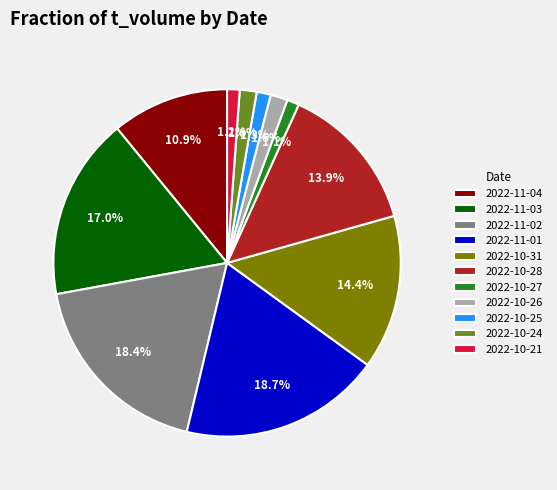

Is there any slice that represents more than half of the pie?

No